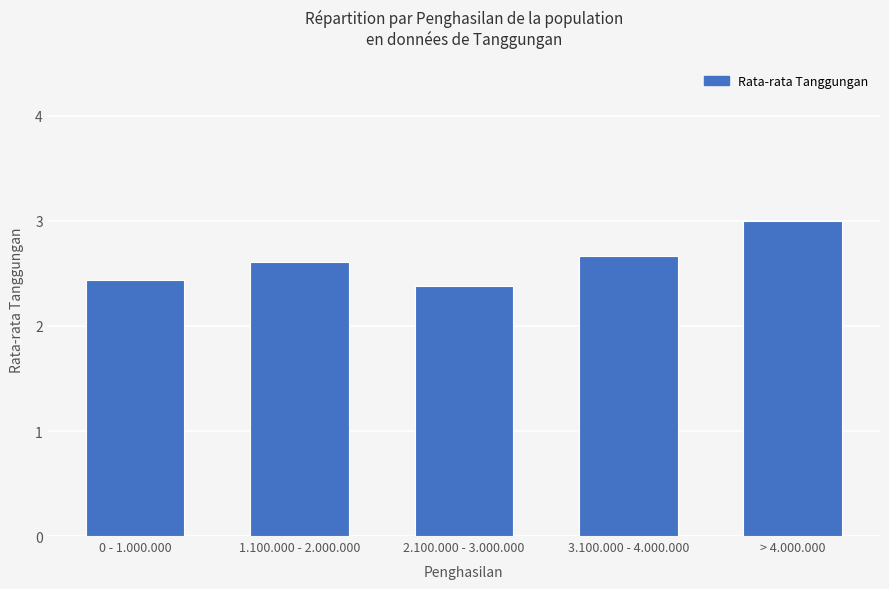

What is the minimum value shown in the chart?

2.4